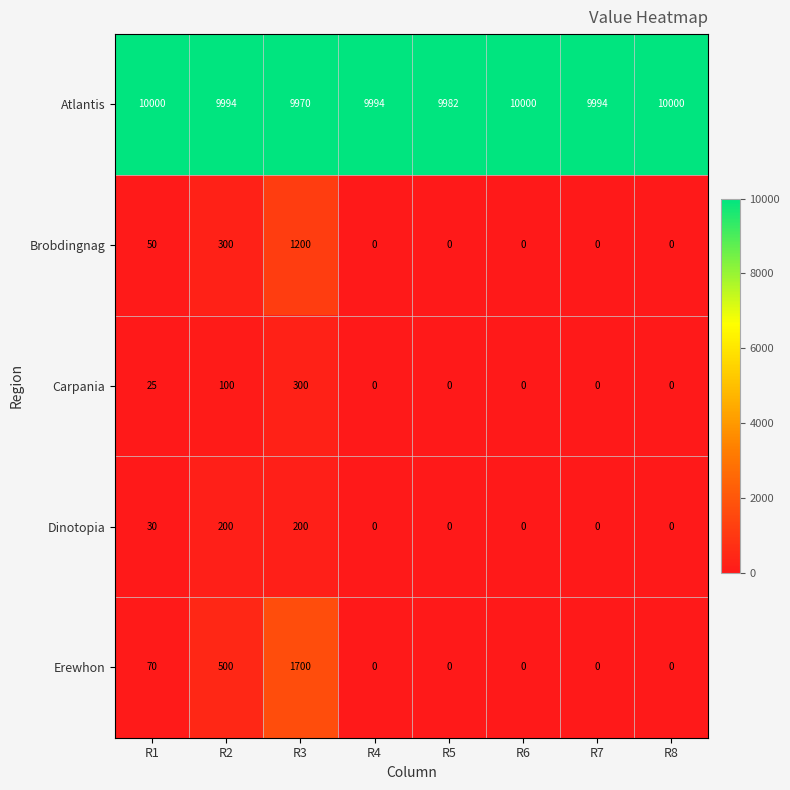

The Dinotopia series shows -74 at R6. True or false?

False